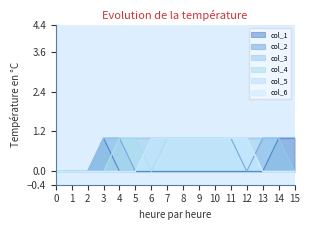

Which series has the largest range (max minus min)?

col_1